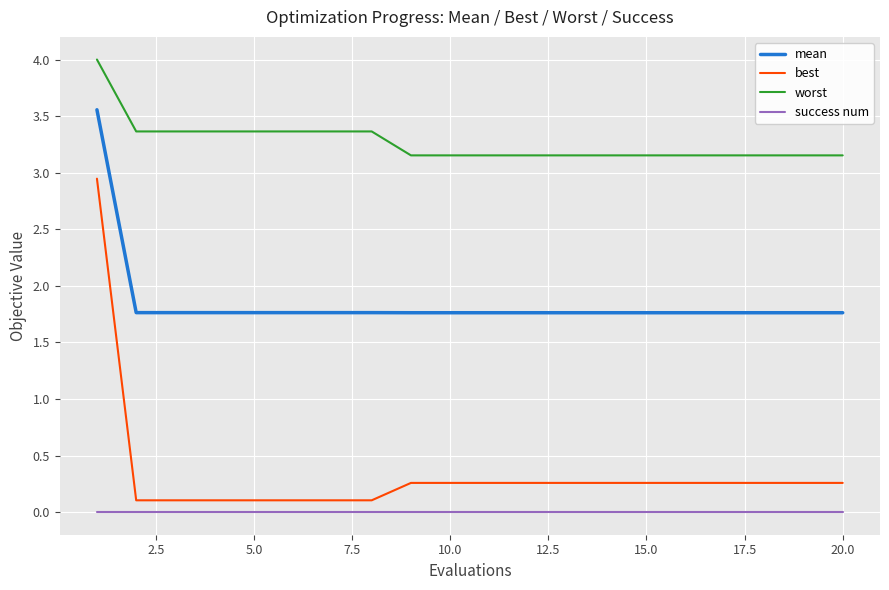

How many distinct data groups are displayed?

4